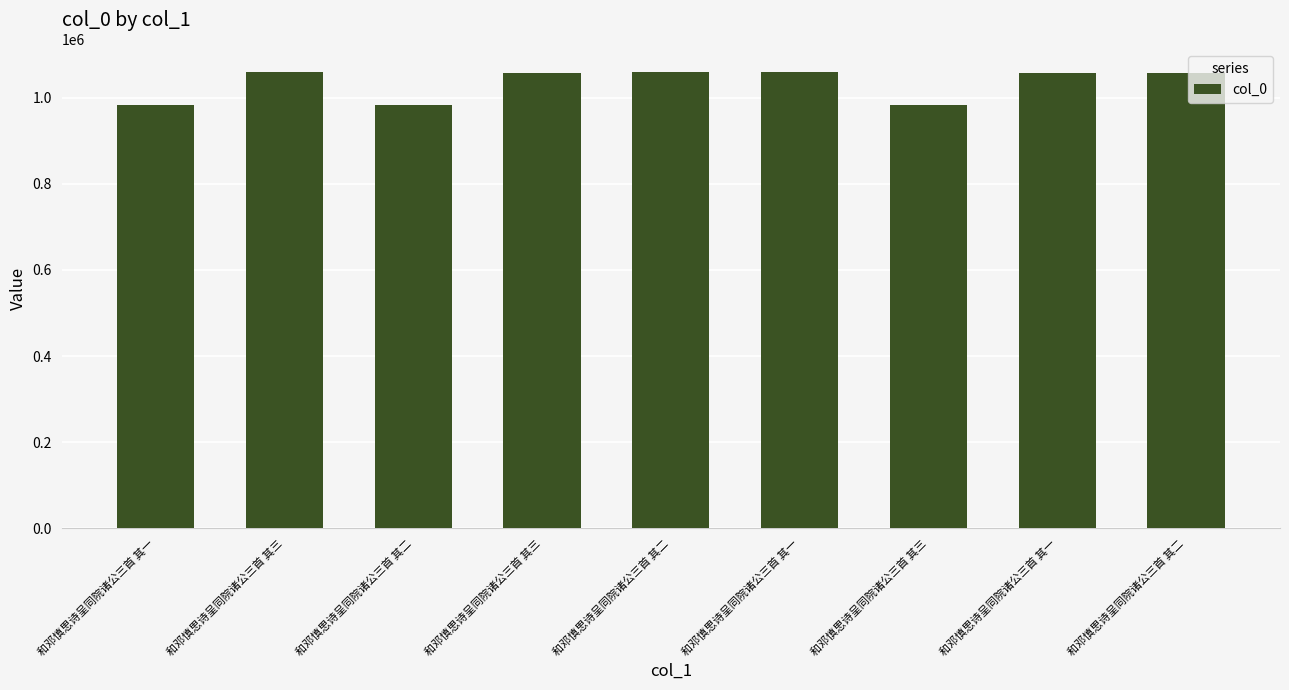

How many data points are less than 1057822?

4